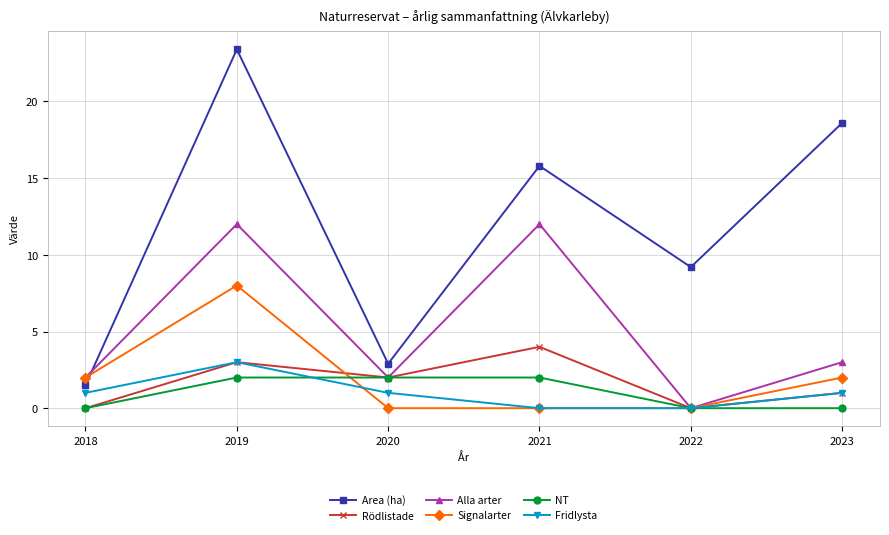

Where do Area (ha) and Signalarter first cross each other?

2018 and 2019